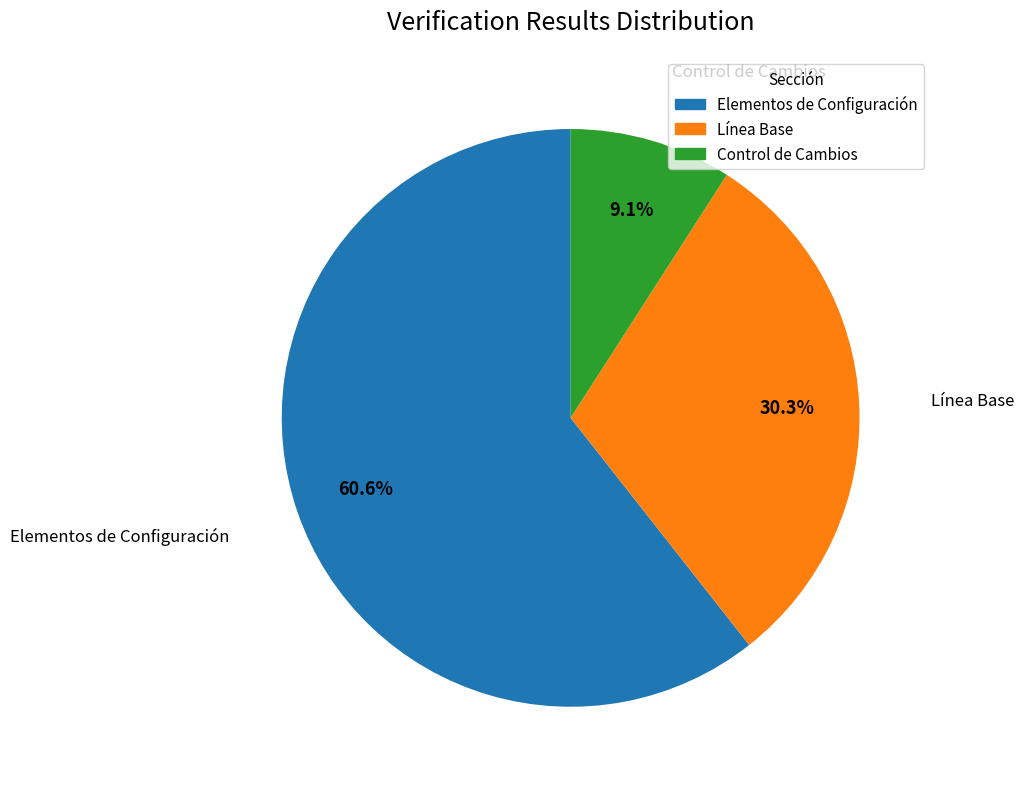

To the nearest percent, what is the difference between the Línea Base and Control de Cambios slice percentages?

21%